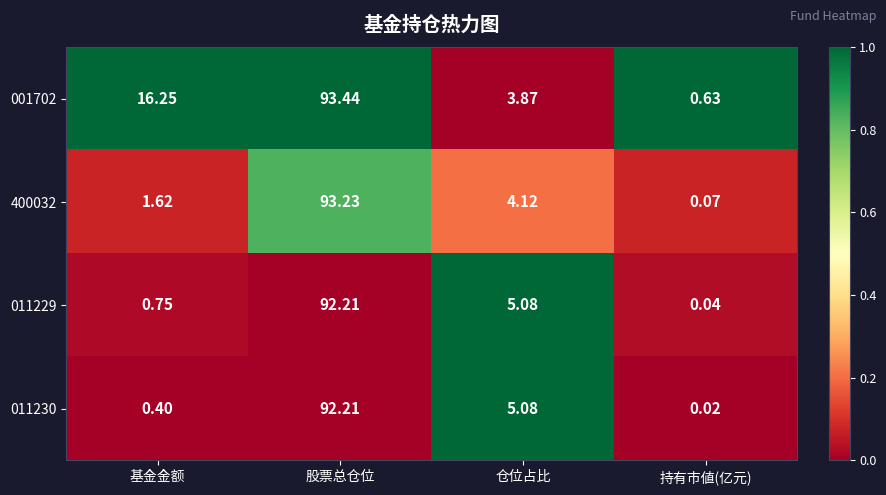

Which label corresponds to the largest value in the chart?

股票总仓位